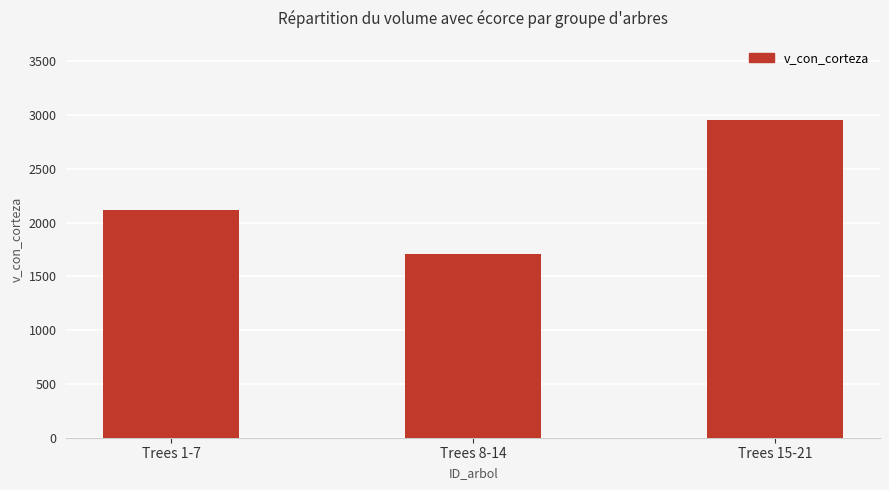

List the labels in order of value, largest first.

Trees 15-21, Trees 1-7, Trees 8-14